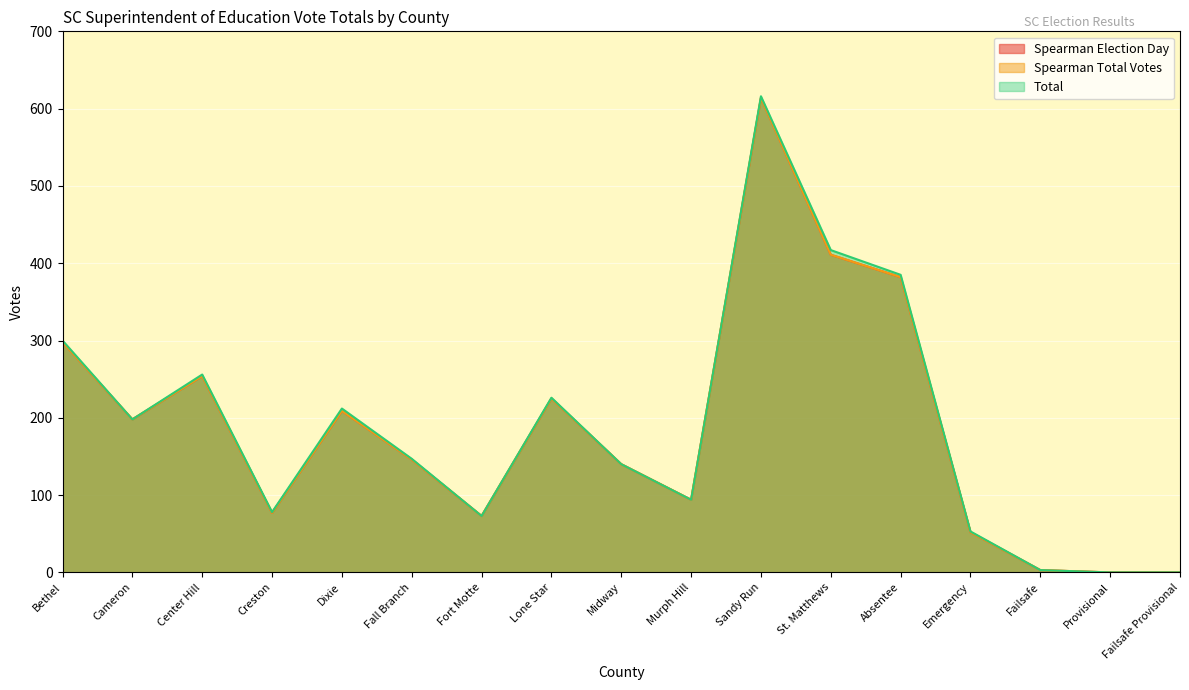

In Total, how many points are higher than both neighbors (excluding endpoints)?

4